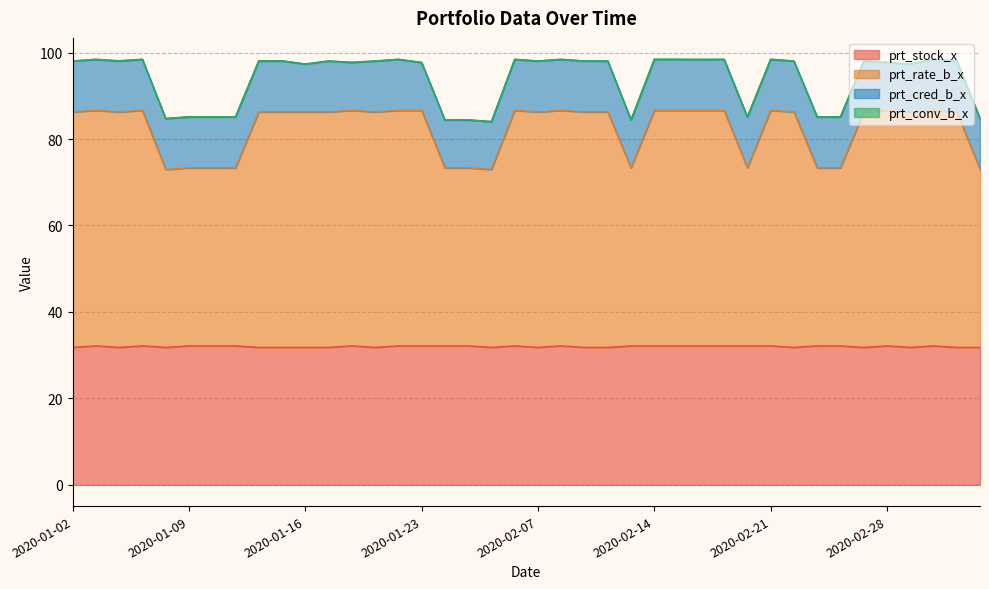

What is the label of the 10th point from the right?

2020-02-21